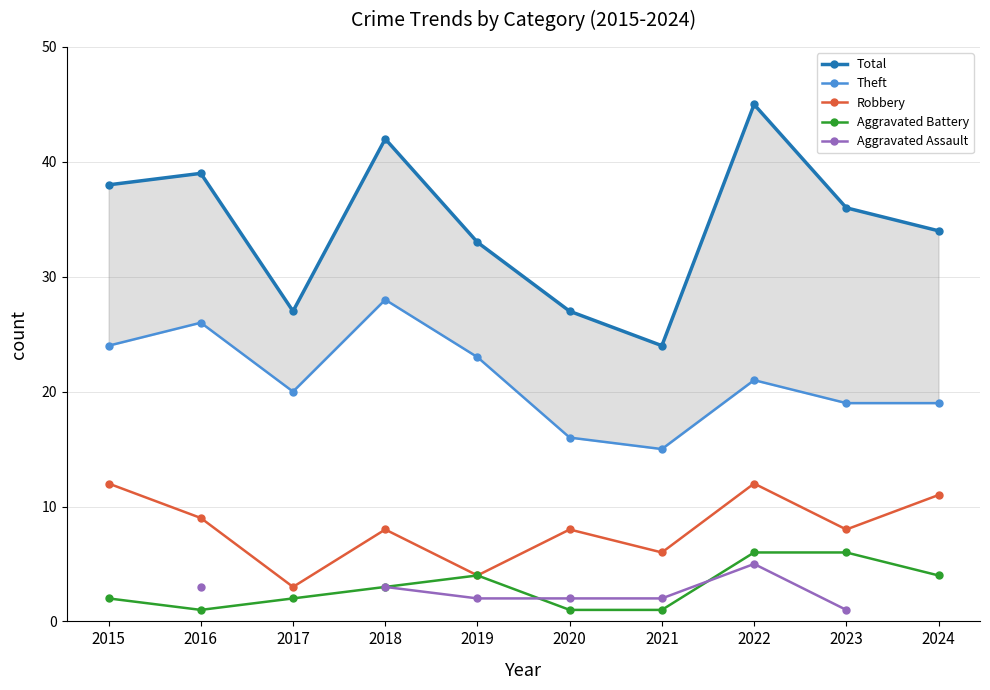

Between 2018 and 2023, which is larger?

2018